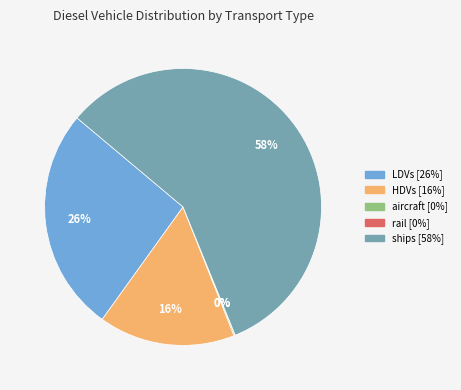

To the nearest percent, what is the average slice percentage?

20%